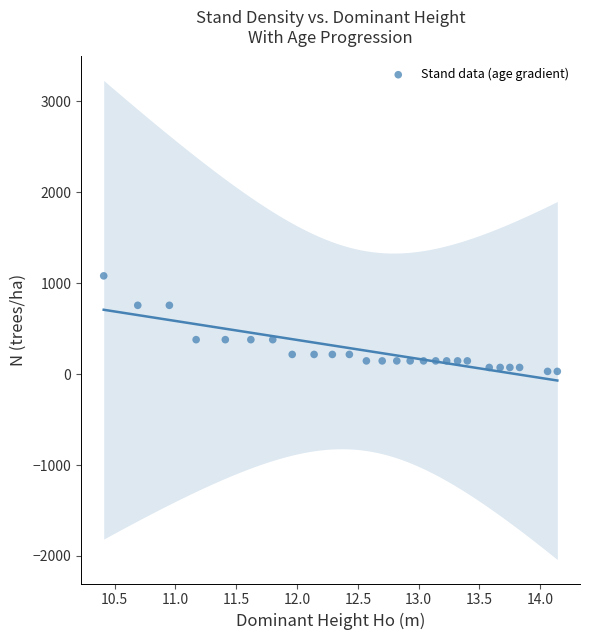

What is the range of X values (max minus min)?

3.7